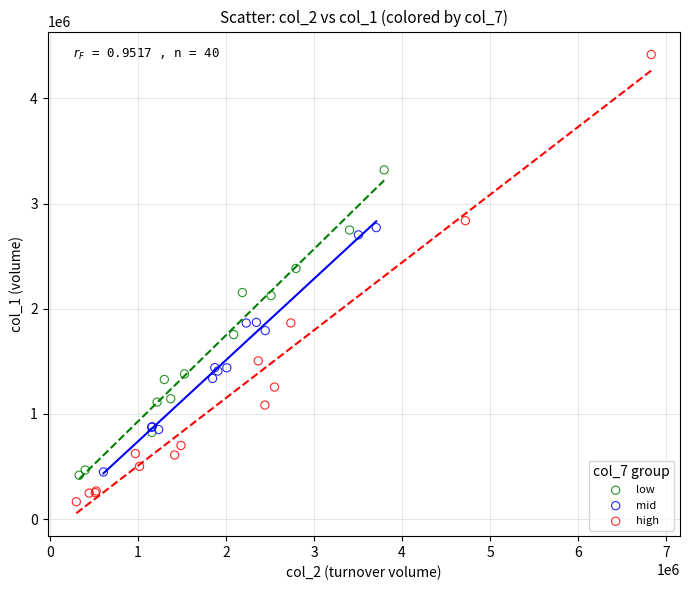

Which series contains the highest Y value?

high